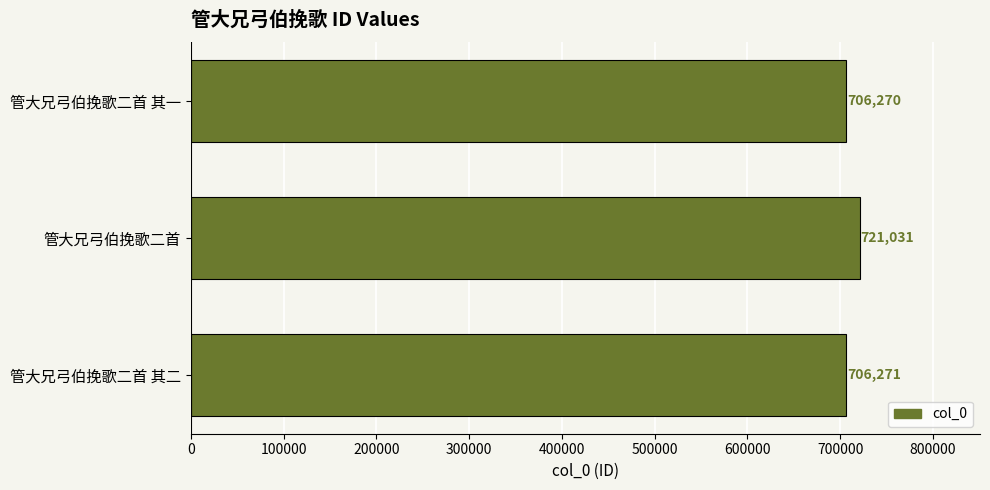

How many distinct data groups are displayed?

1